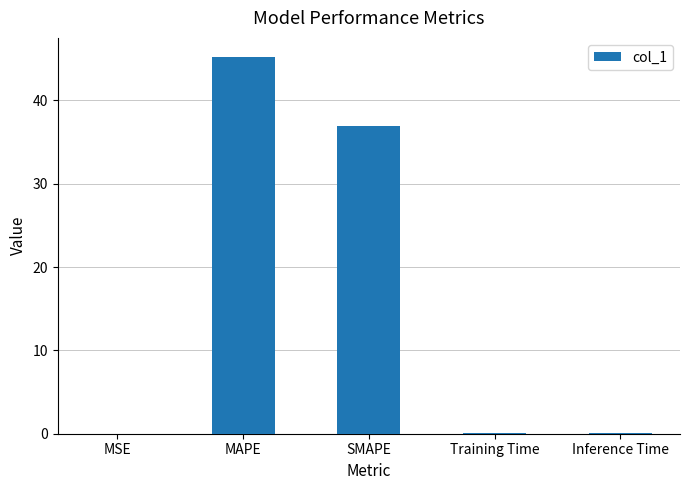

The chart shows a value of 0.0 at MSE. True or false?

True